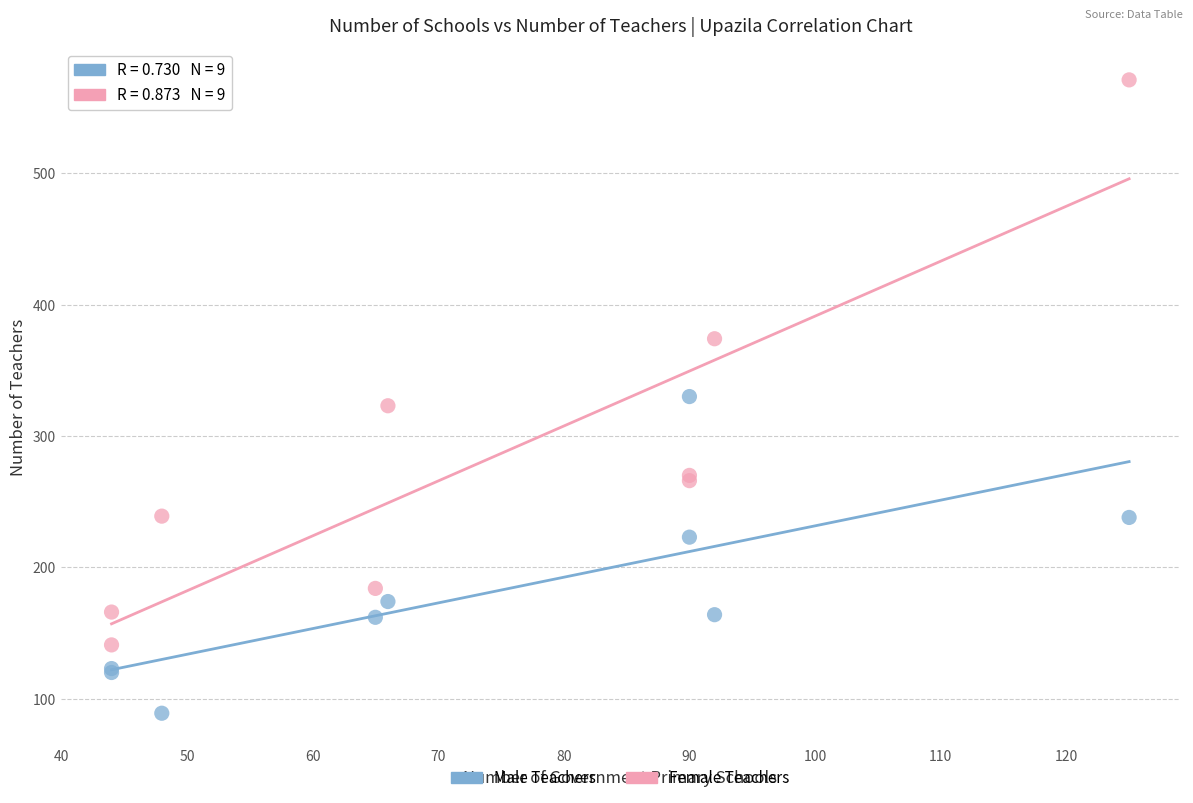

In the Male Teachers series, what Y value is closest to 209?

223